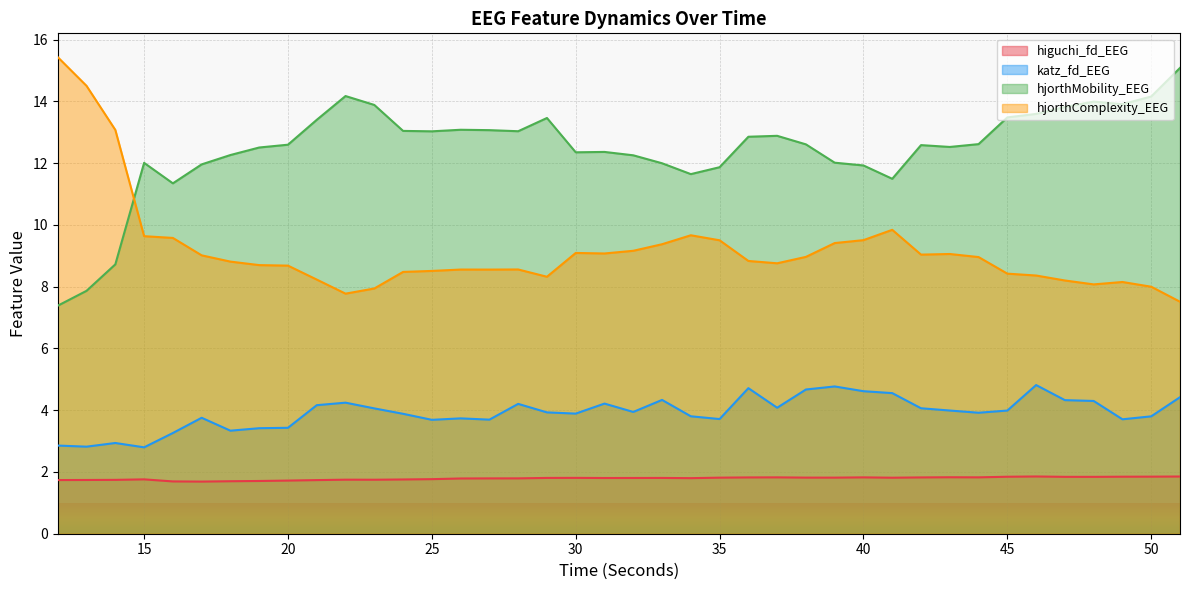

How many lines are shown in the chart?

4